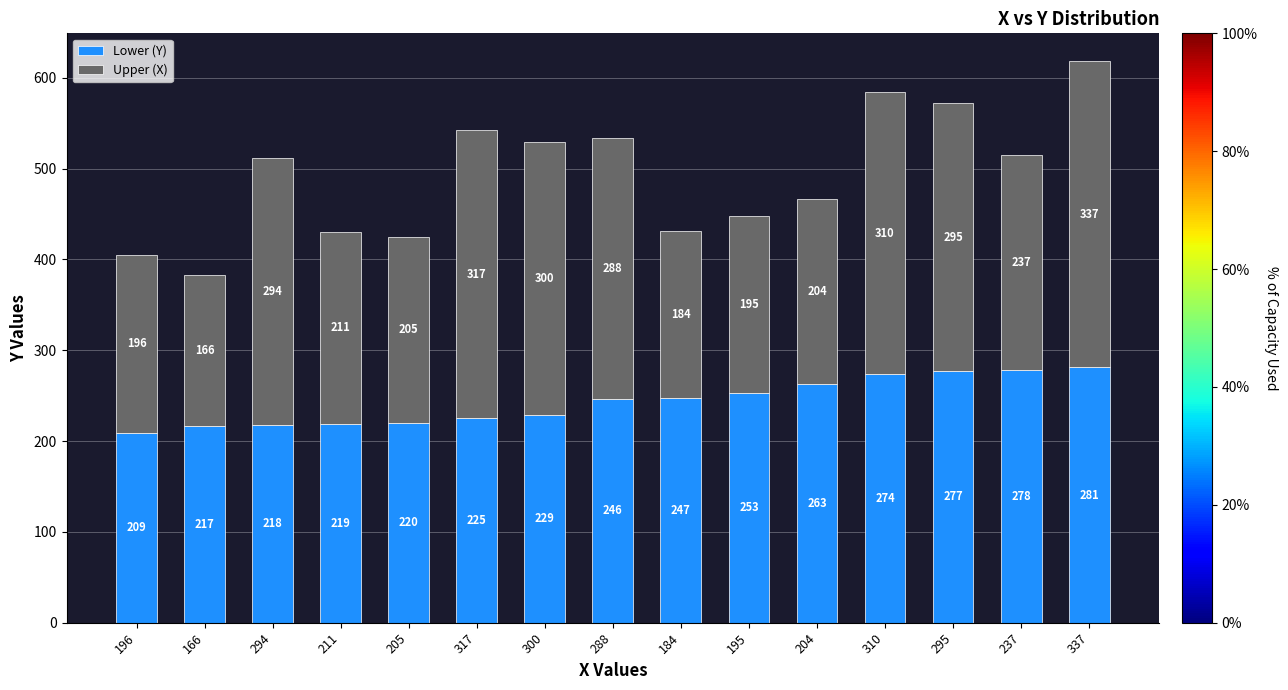

The Lower (Y) series shows 218 at 294. True or false?

True